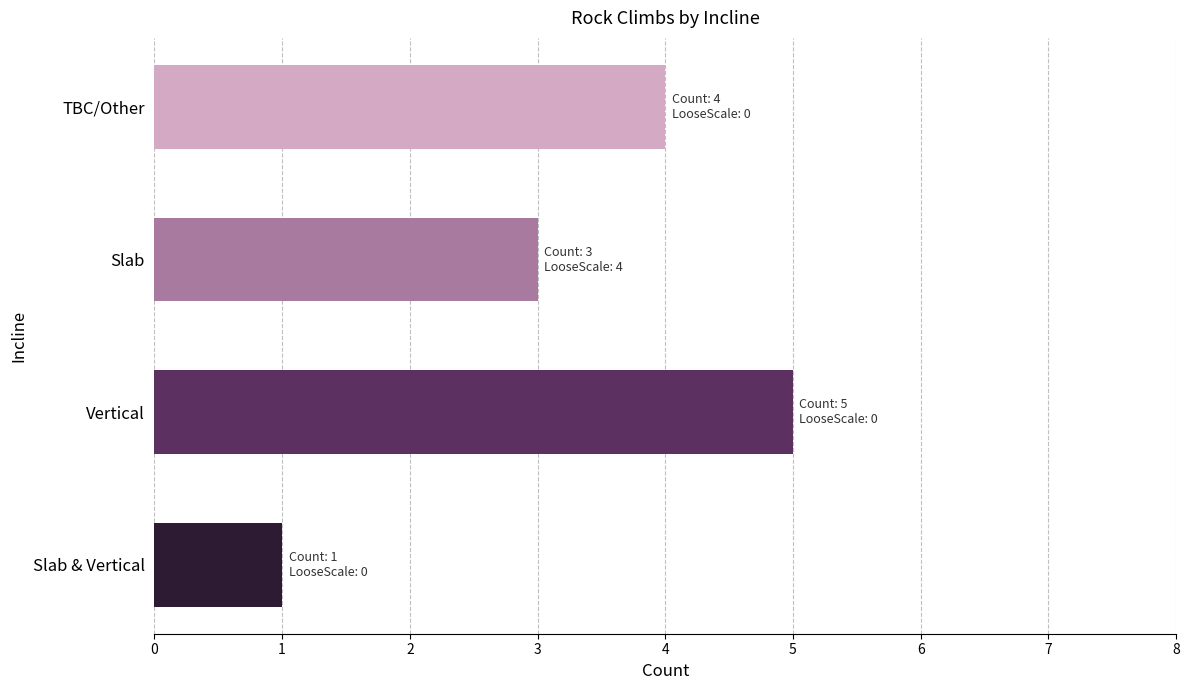

What is the difference between the second highest and minimum values?

3